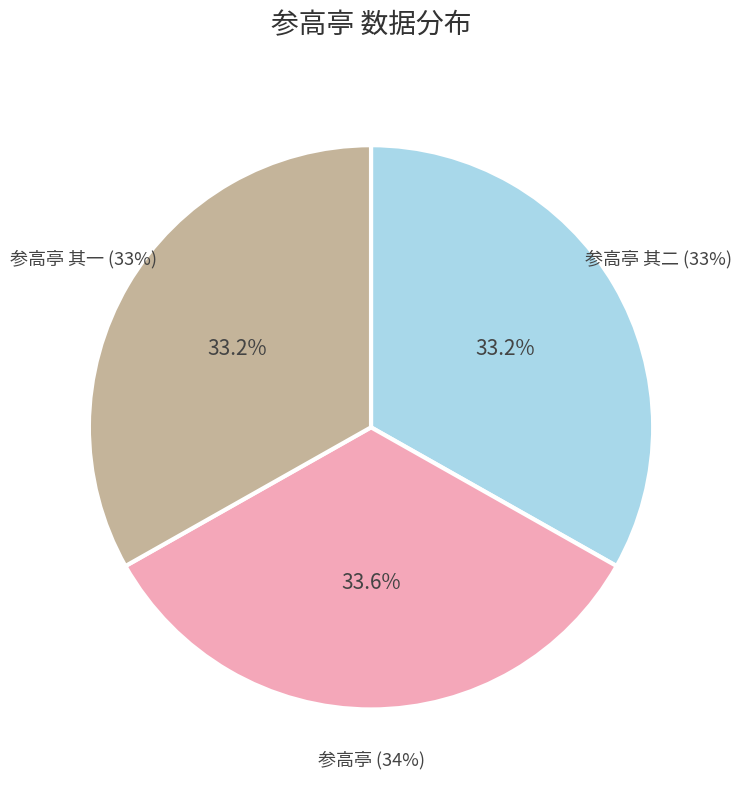

Count the number of slices in the pie.

3